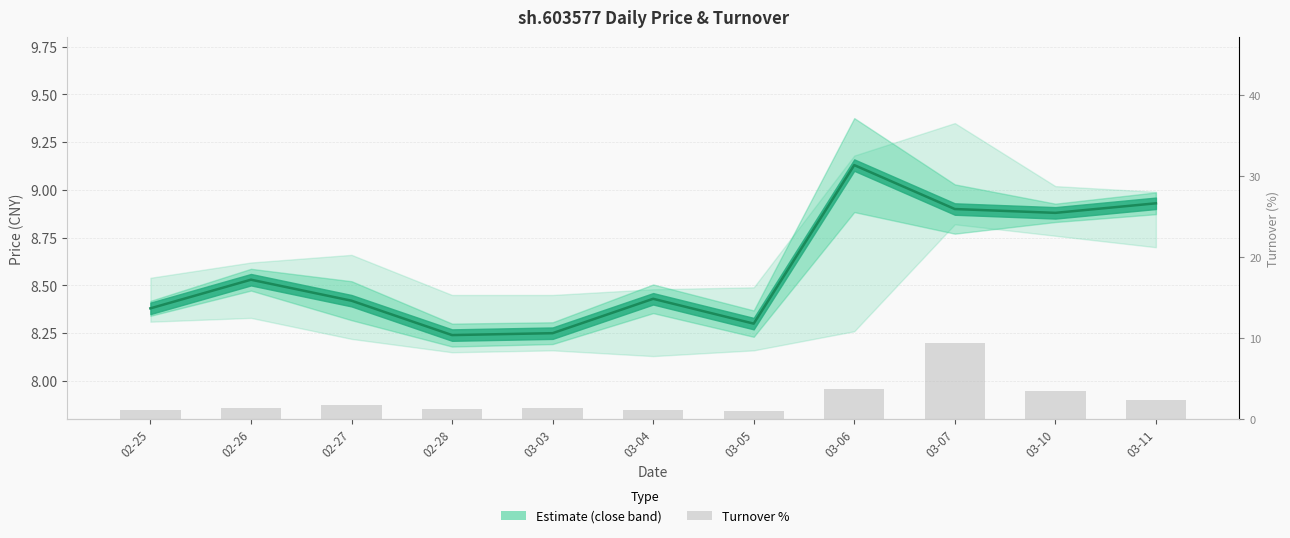

True or false: the data shows 1.0 at 03-05.

True